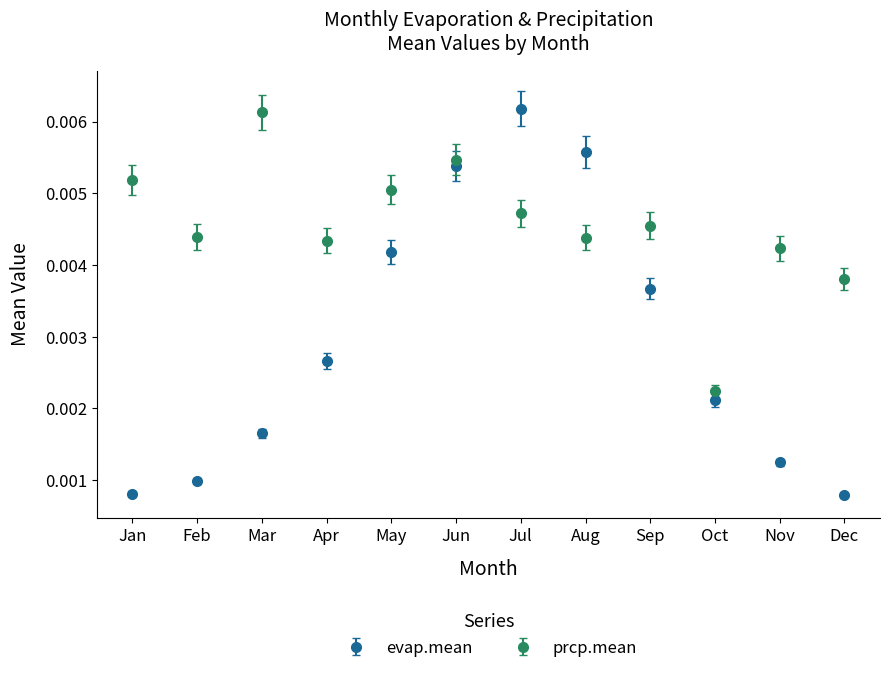

Which series has the largest range (max minus min)?

evap.mean